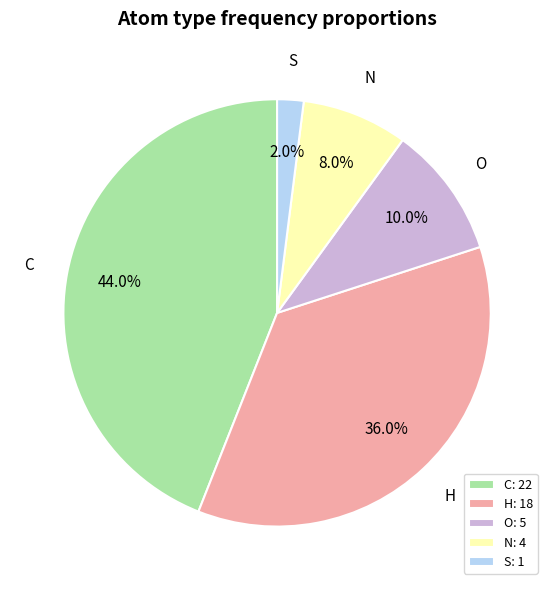

What percentage is the C slice, to the nearest percent?

44%